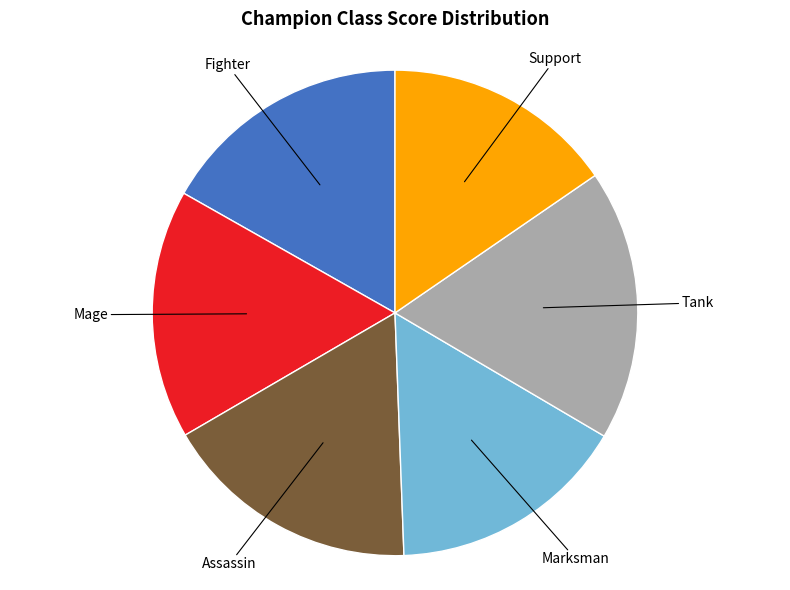

Does any single category account for the majority?

No